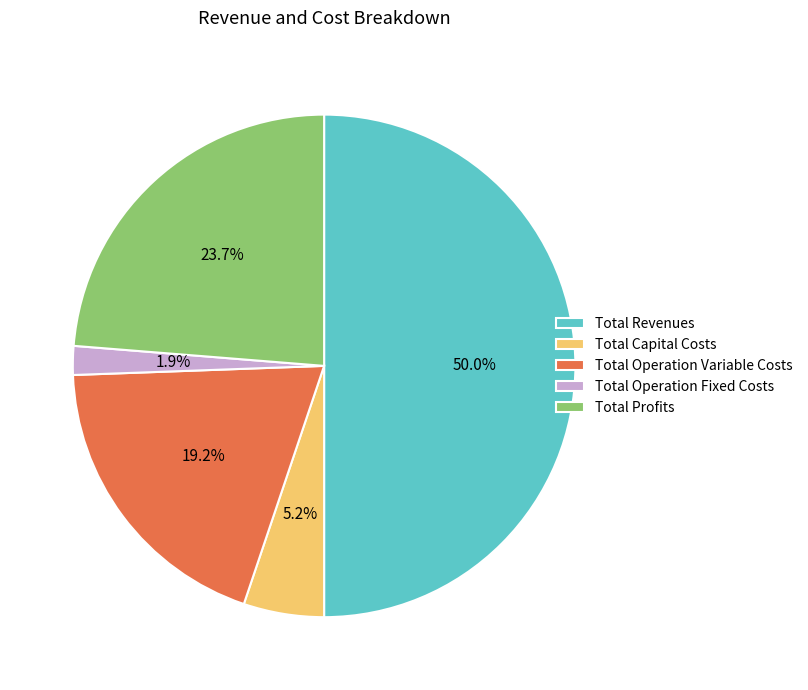

Count the number of slices in the pie.

5